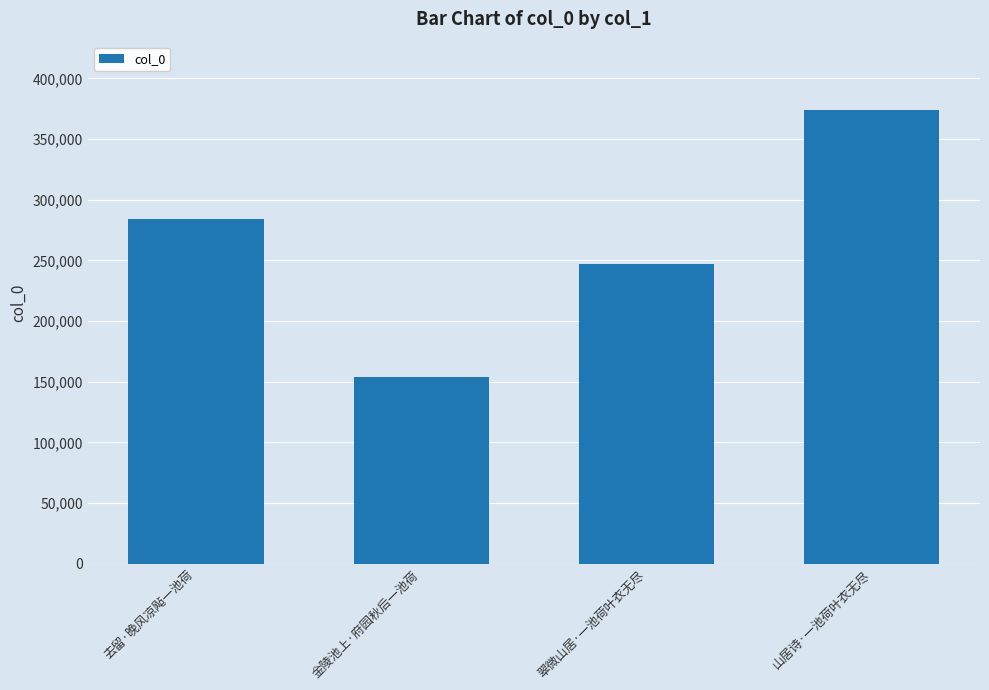

What position from the right is 翠微山居·一池荷叶衣无尽?

2